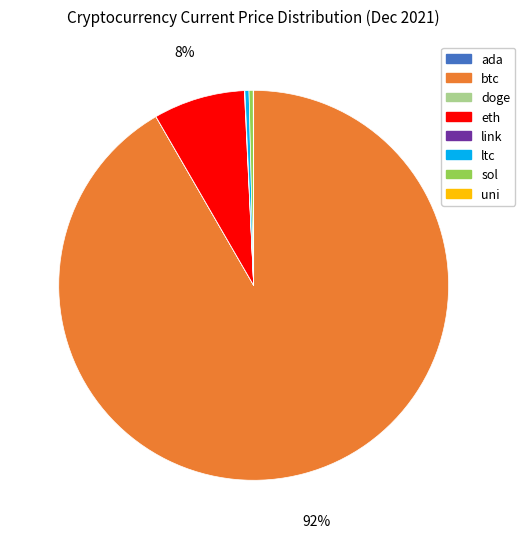

Is btc the majority of the pie?

Yes